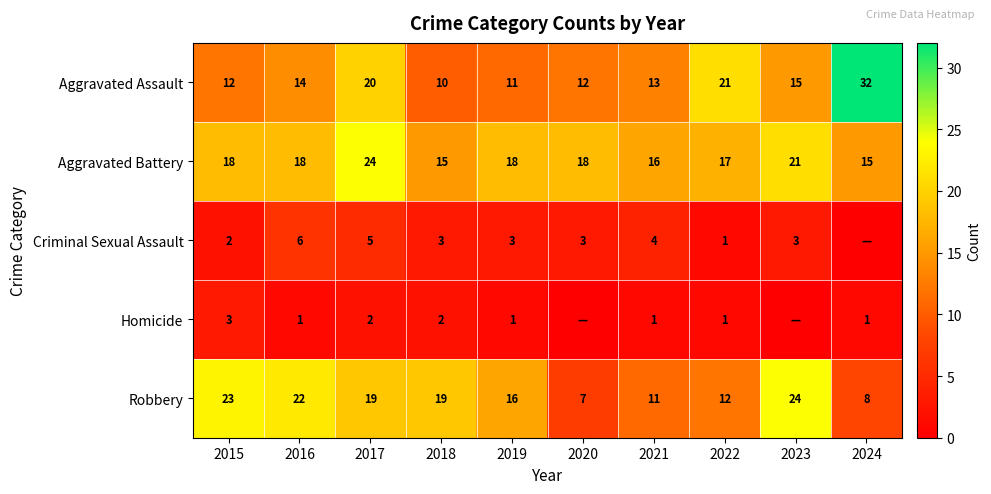

The Homicide series shows 3 at 2017. True or false?

False